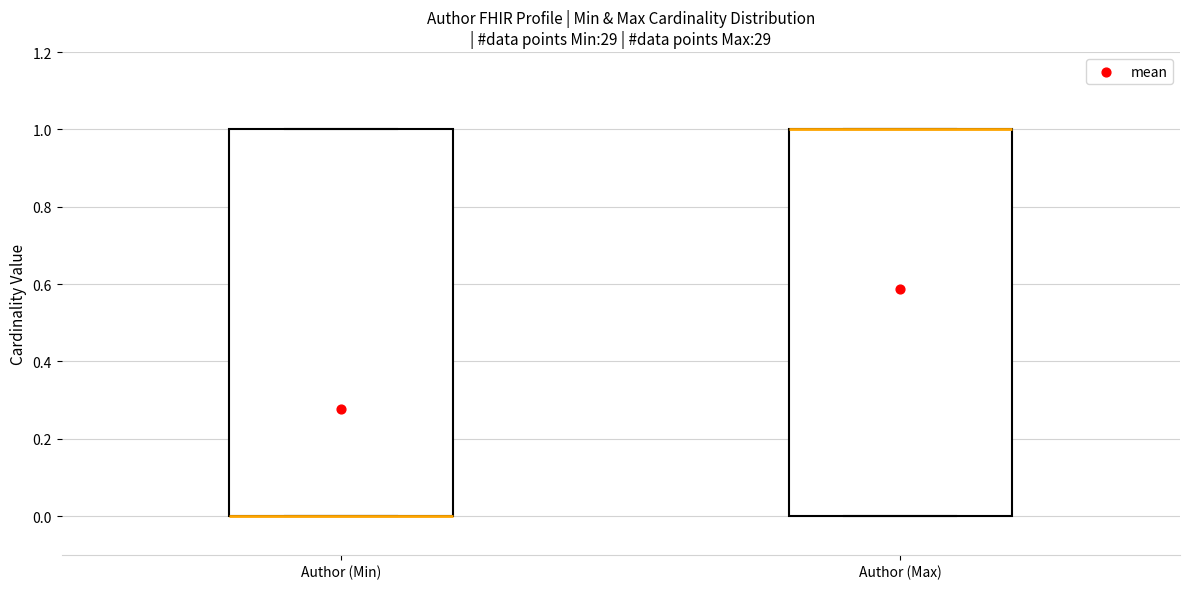

Reading left to right, transcribe this box plot: for each box, give where its median line is, the range the box spans, and where its two whiskers end, as read against the y-axis. The values are not printed on the chart, so give them approximately, as read against the axis.

Author (Min): median 0 (drawn on the box's lower edge), box 0 to 1, whiskers 0 to 1
Author (Max): median 1 (drawn on the box's upper edge), box 0 to 1, whiskers 0 to 1